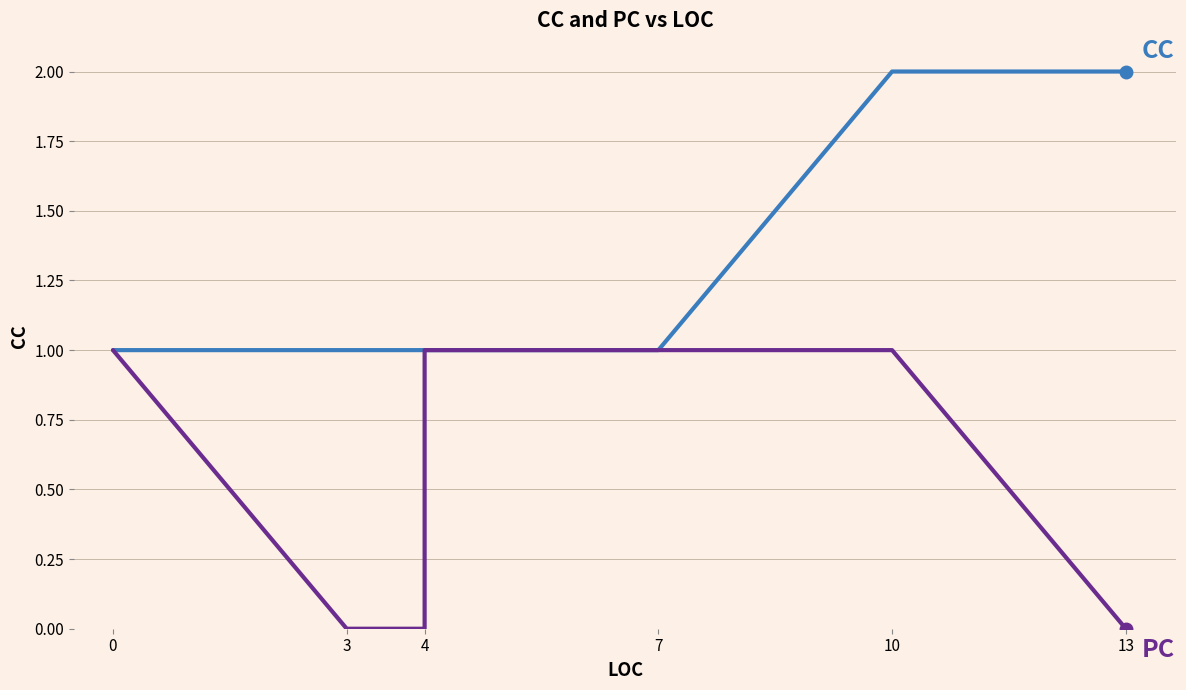

True or false: CC and PC intersect in this chart.

False